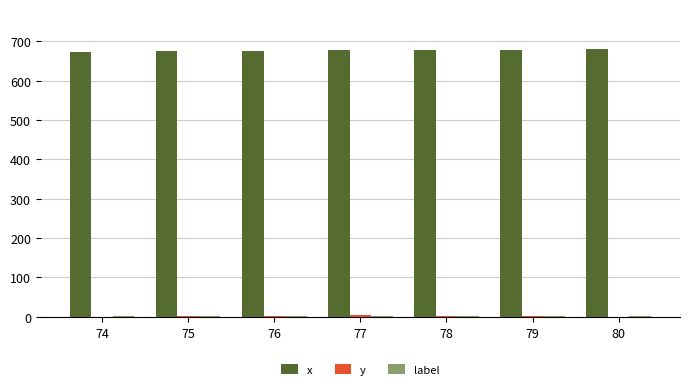

Is it true that x equals 1119 at 80?

False